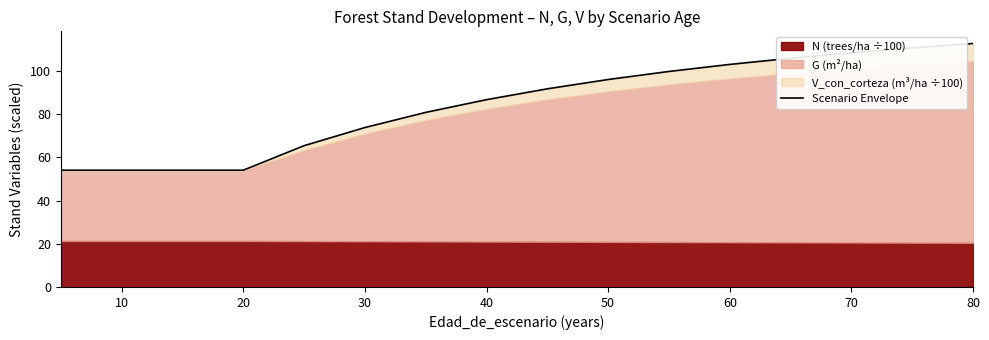

How many lines are shown in the chart?

1